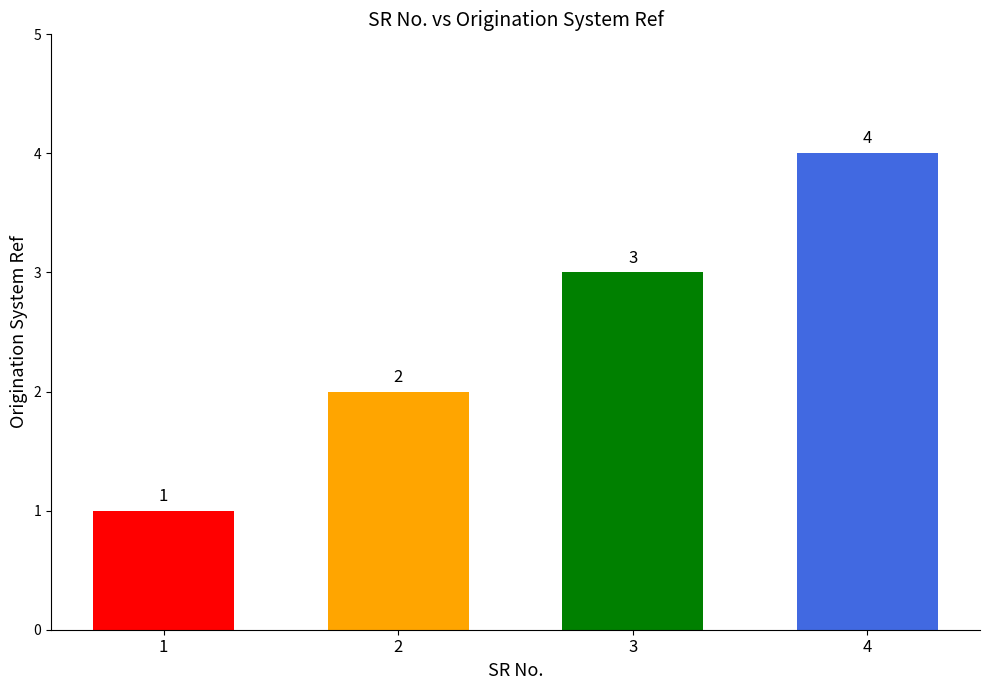

How many values are between 2 and 4?

3